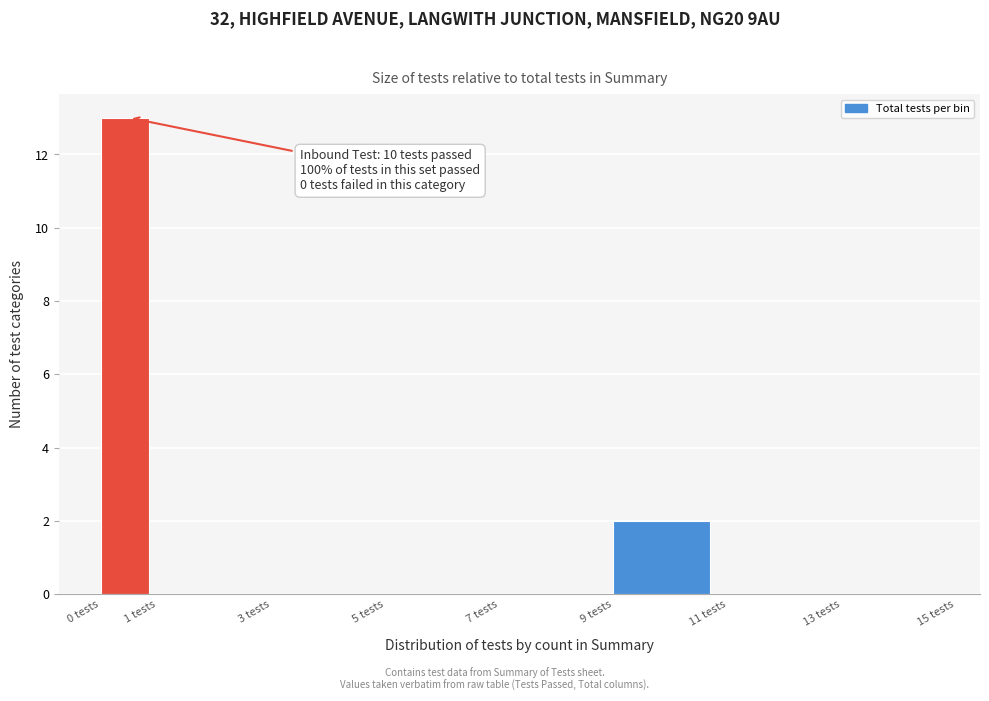

Over which range of the x-axis is the bar tallest?

0 to 1